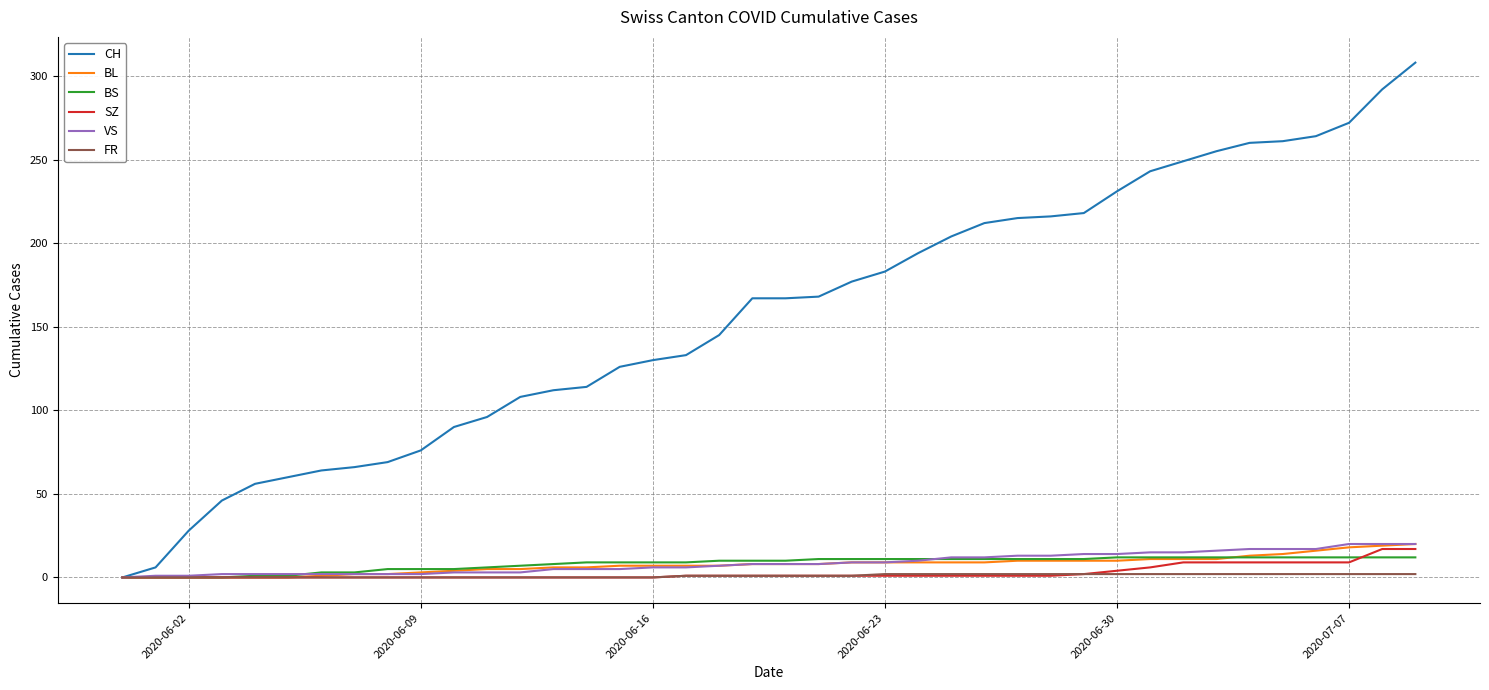

Which series has the largest range (max minus min)?

CH